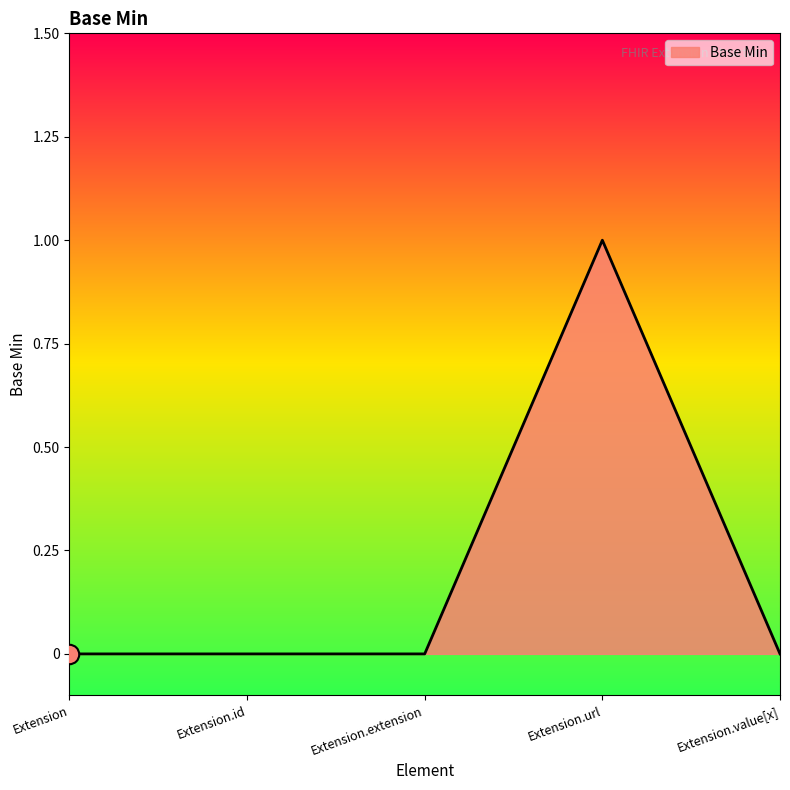

Which category has the highest value across all series?

Extension.url